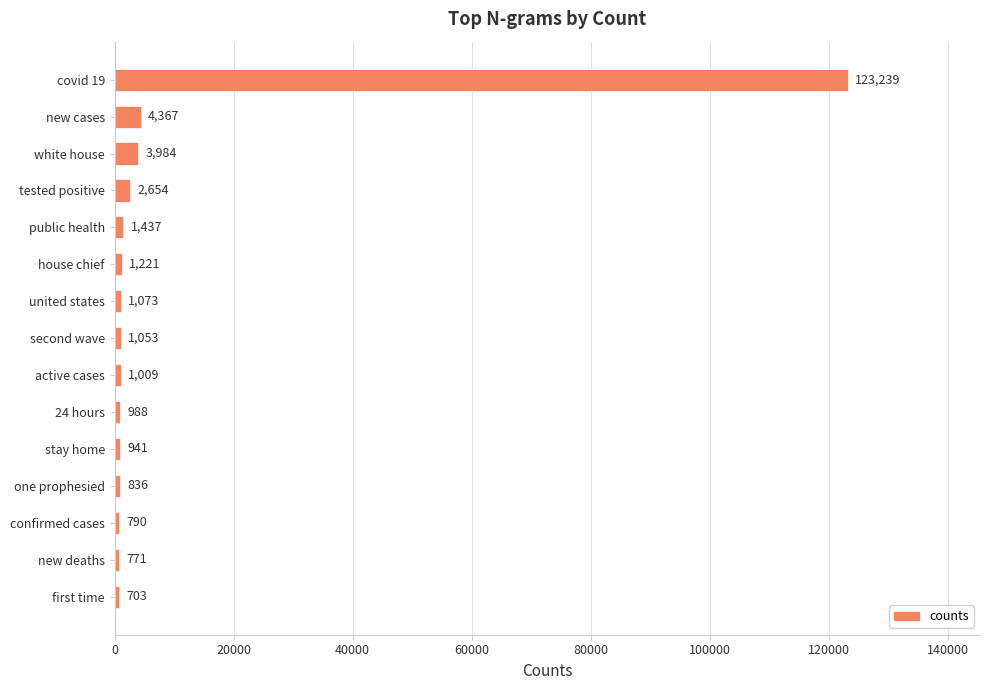

The value at covid 19 is 52267. True or false?

False